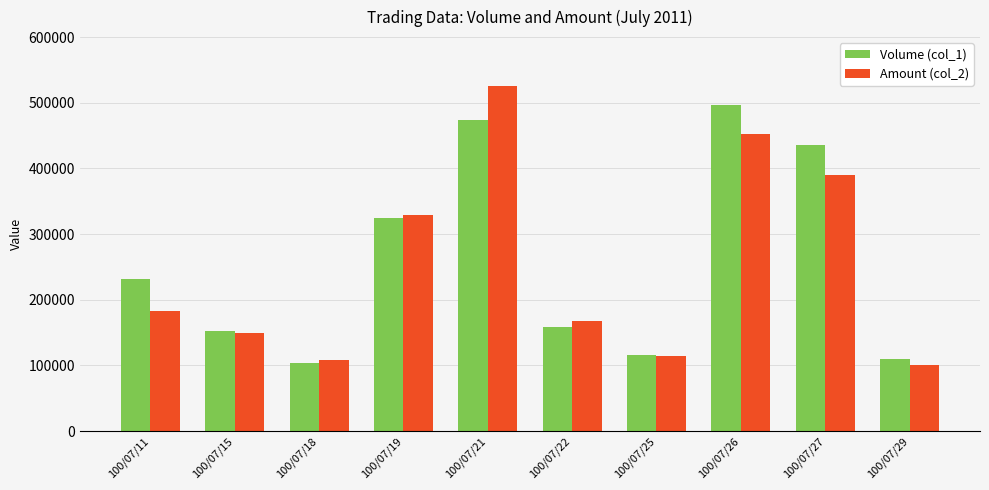

Reading right to left, extract all data points from this chart.

Volume (col_1): 100/07/29=110000	100/07/27=436000	100/07/26=496000	100/07/25=116000	100/07/22=159000	100/07/21=474000	100/07/19=324000	100/07/18=104000	100/07/15=152000	100/07/11=231000
Amount (col_2): 100/07/29=100200	100/07/27=389410	100/07/26=452720	100/07/25=113860	100/07/22=167840	100/07/21=525270	100/07/19=329300	100/07/18=108620	100/07/15=148970	100/07/11=182490